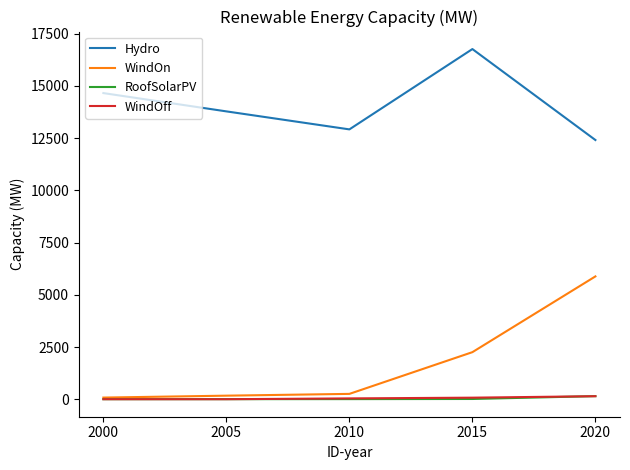

The value of WindOn at 2015 is 2253.4. True or false?

True